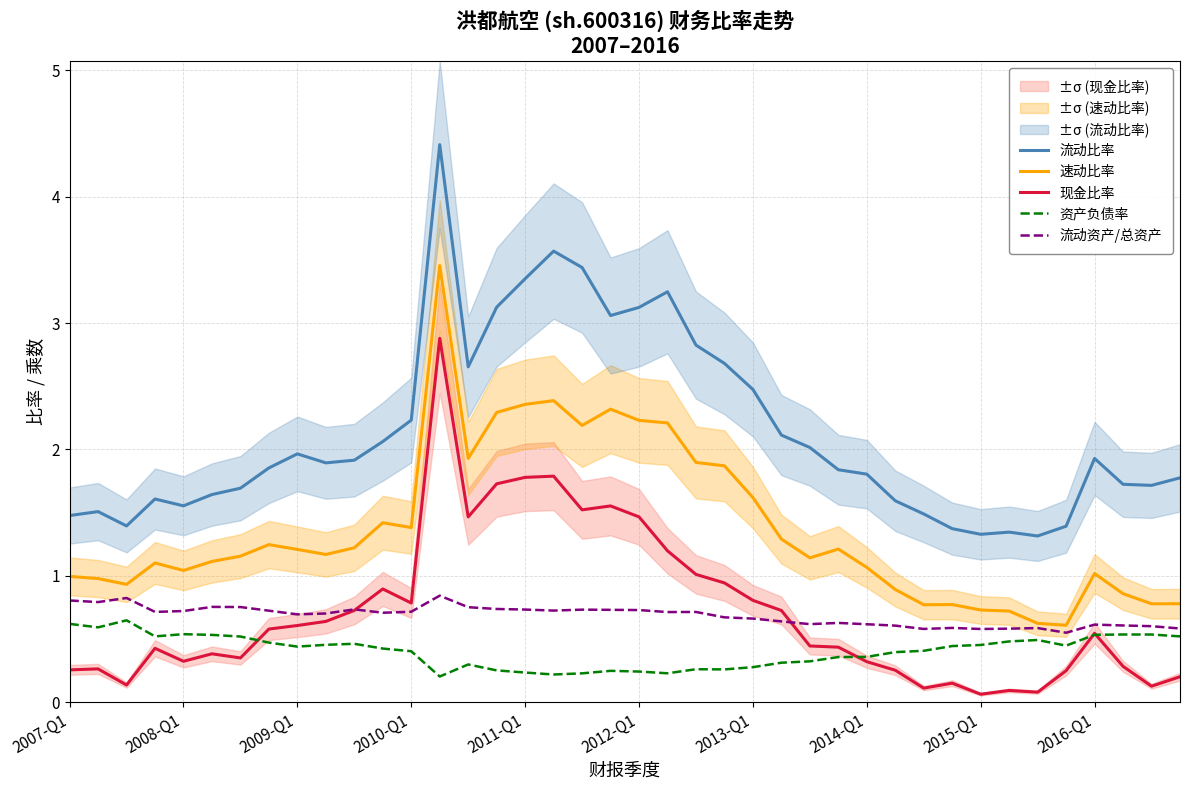

True or false: 现金比率 has a value of 0.1 at 2015-Q1.

True